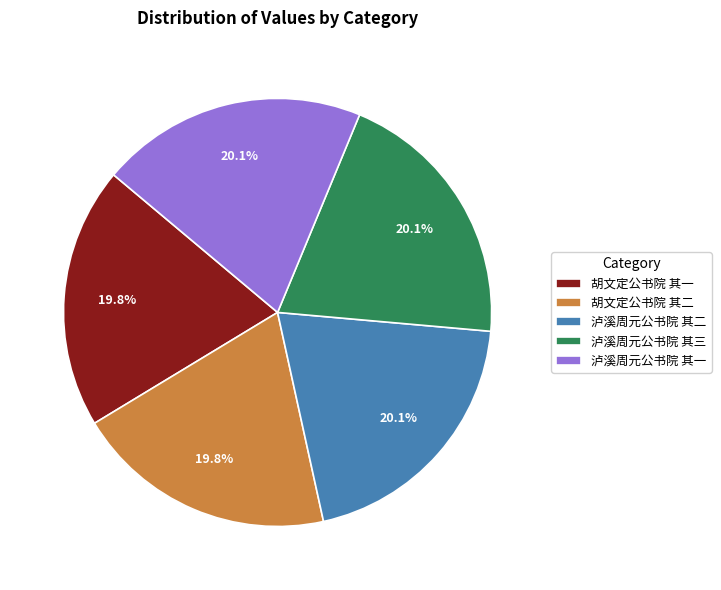

To the nearest percent, what portion does 胡文定公书院 其一 represent?

20%